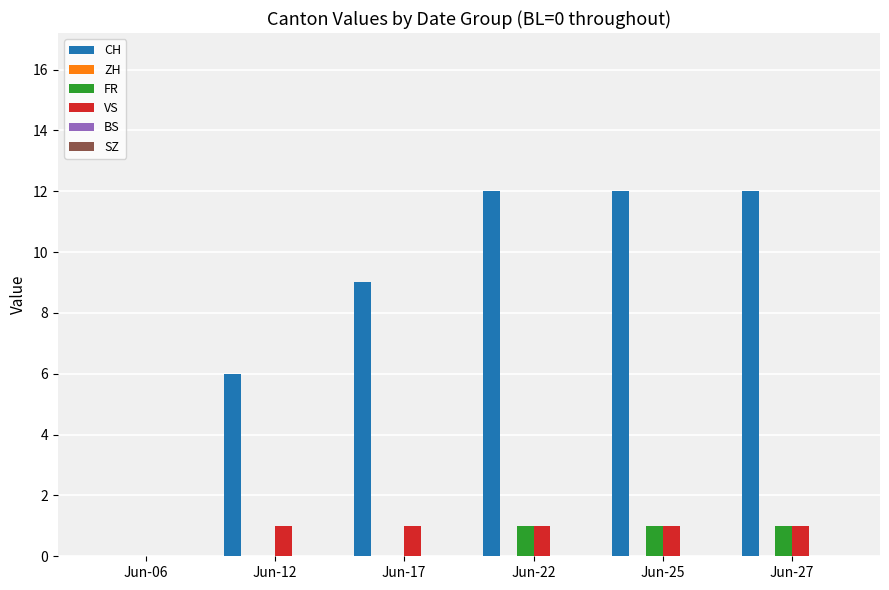

What is the total value across all series at Jun-22?

14